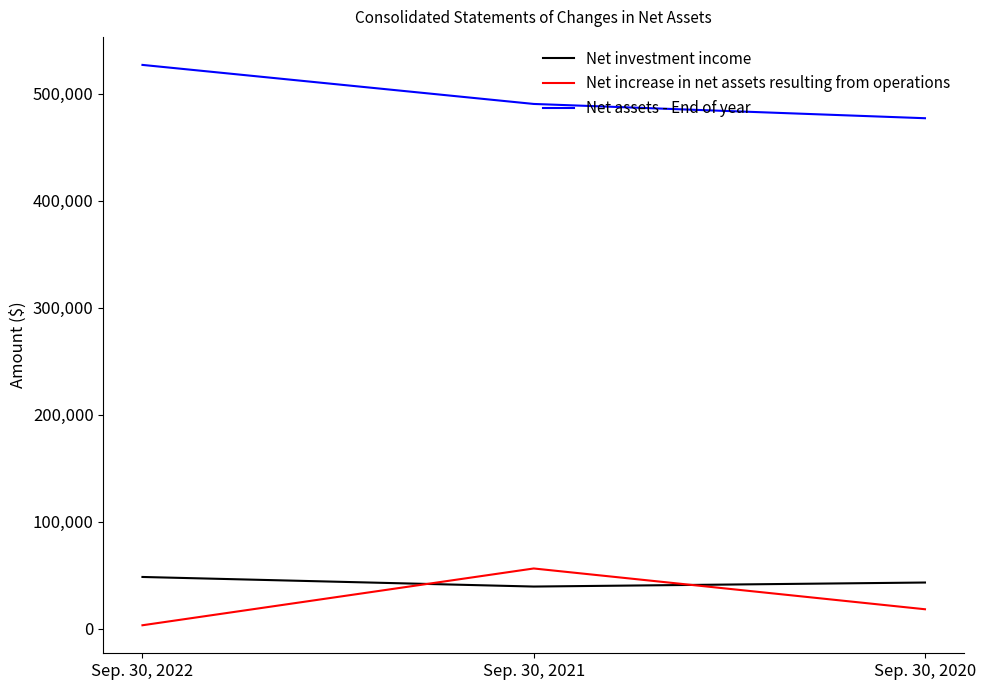

What is the sum of all Net assets - End of year values?

1494973